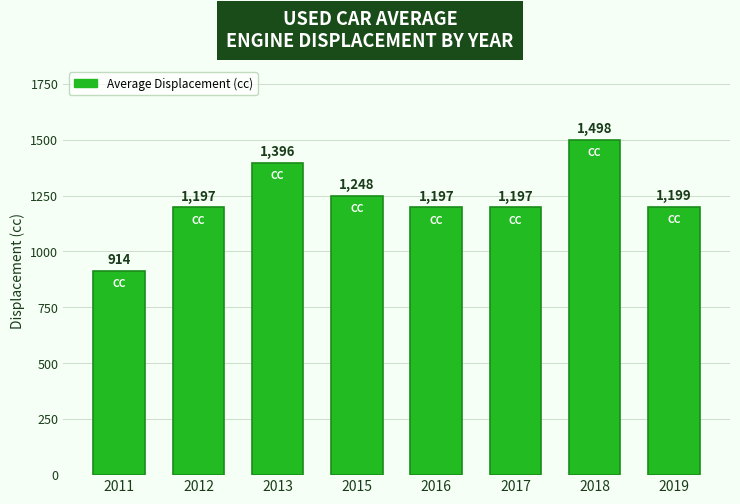

Where does the data first go above 1199?

2013